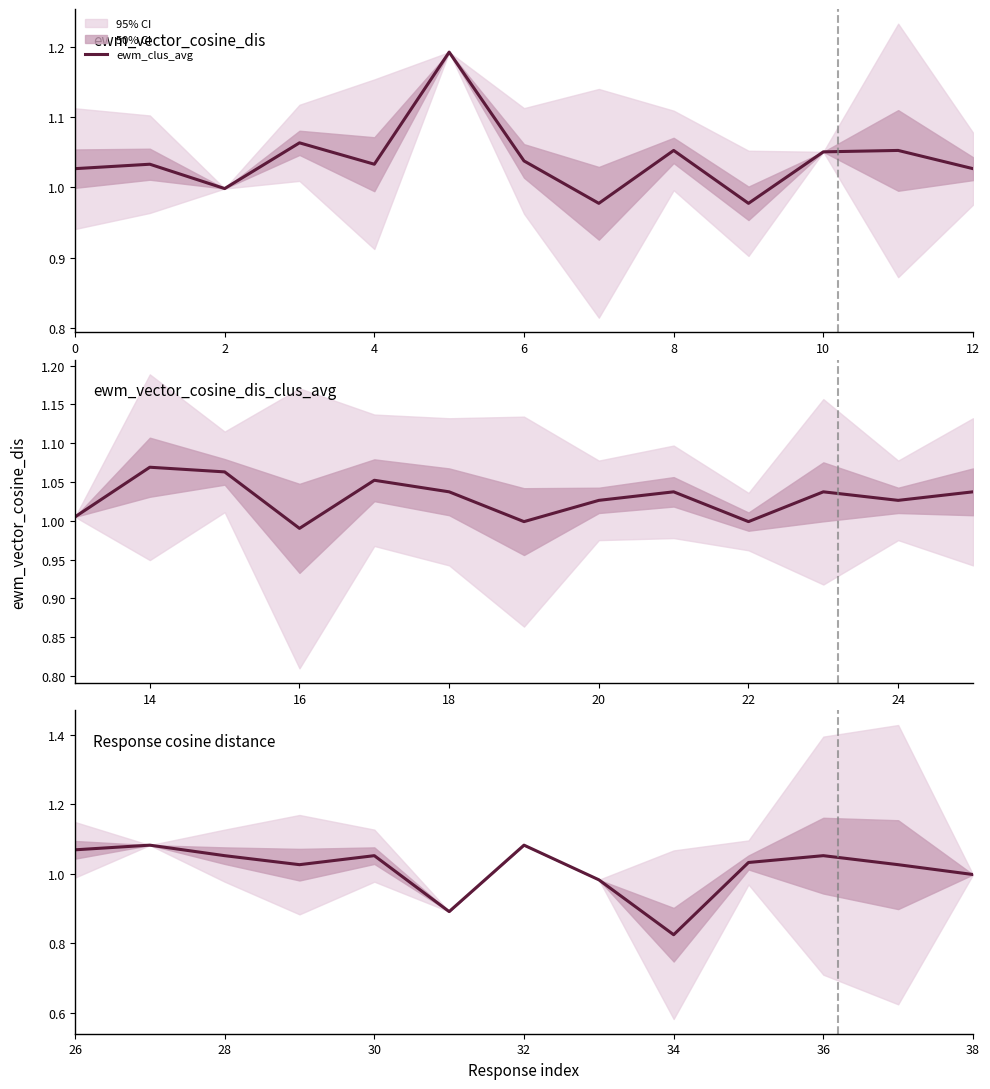

What is the minimum value shown in the chart?

0.8